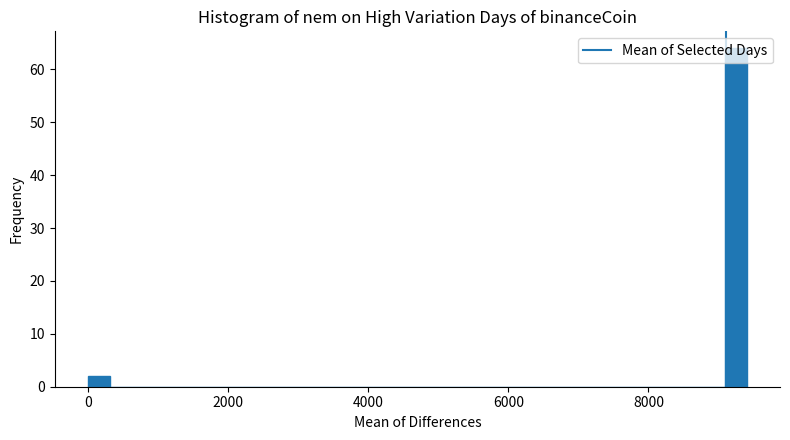

Read against the x-axis, roughly where is the centre of the tallest bar?

9200